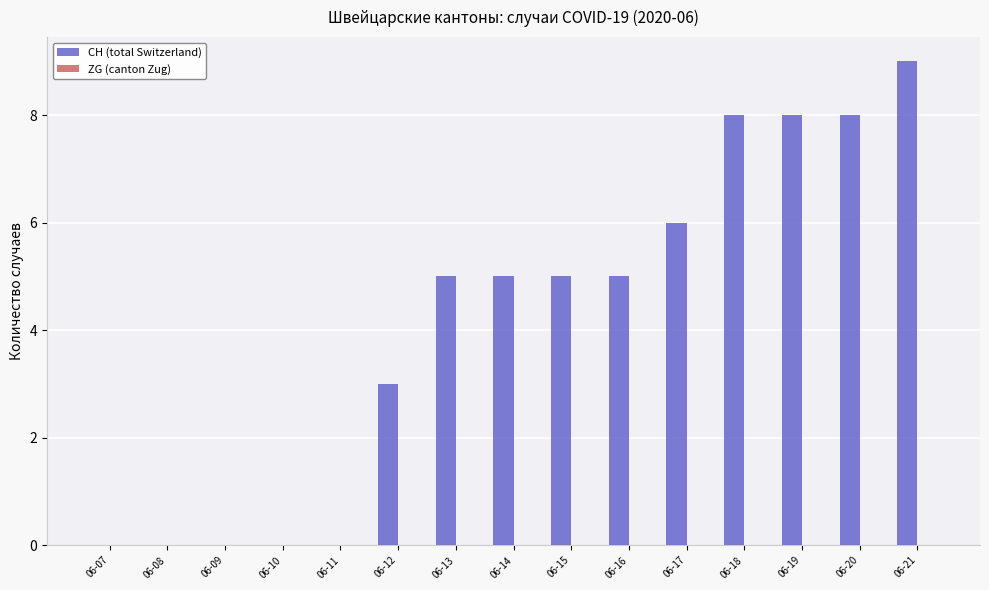

The chart shows a value of -3 at 06-07. True or false?

False